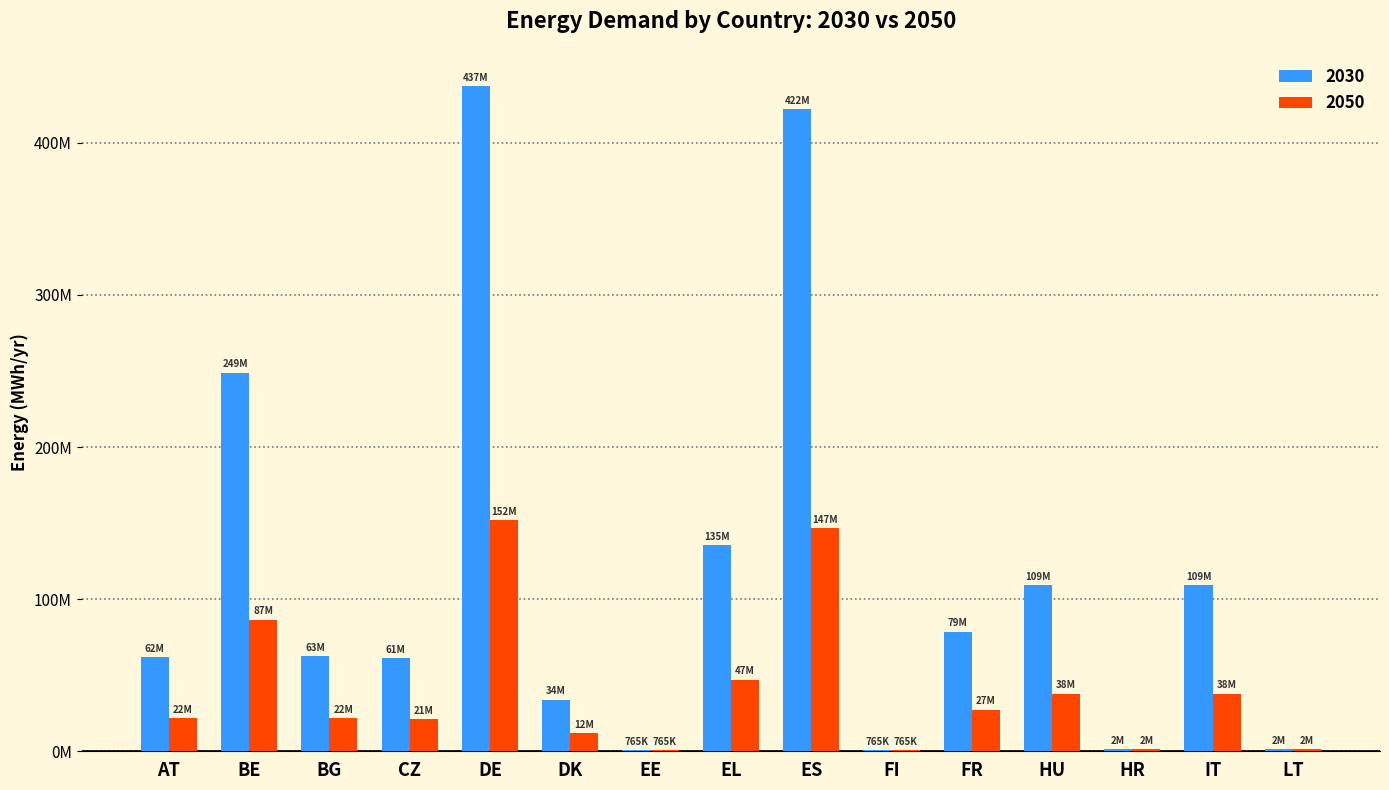

Which label corresponds to the smallest value in the chart?

EE